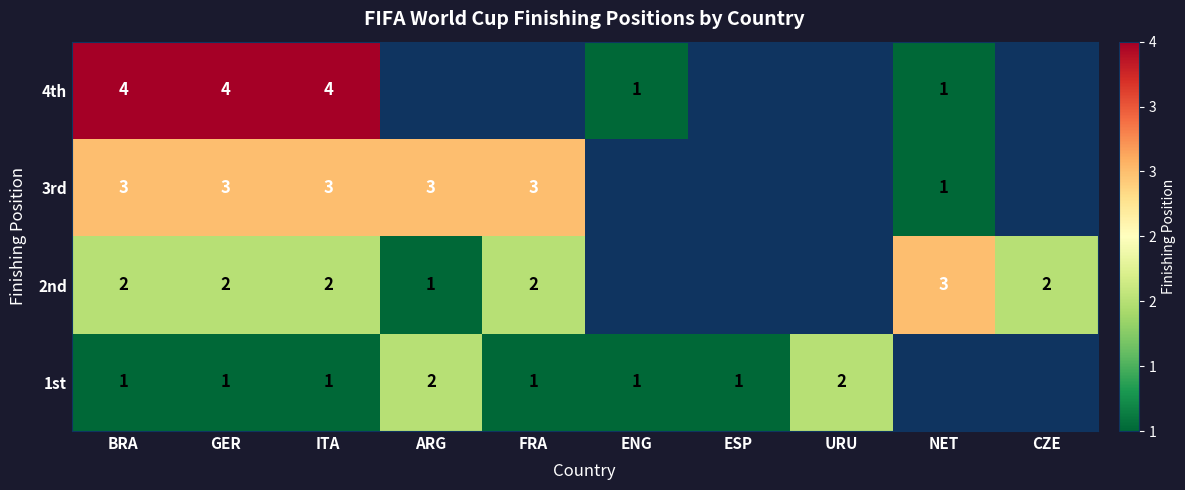

At BRA, list the series in order from largest to smallest.

4th, 3rd, 2nd, 1st